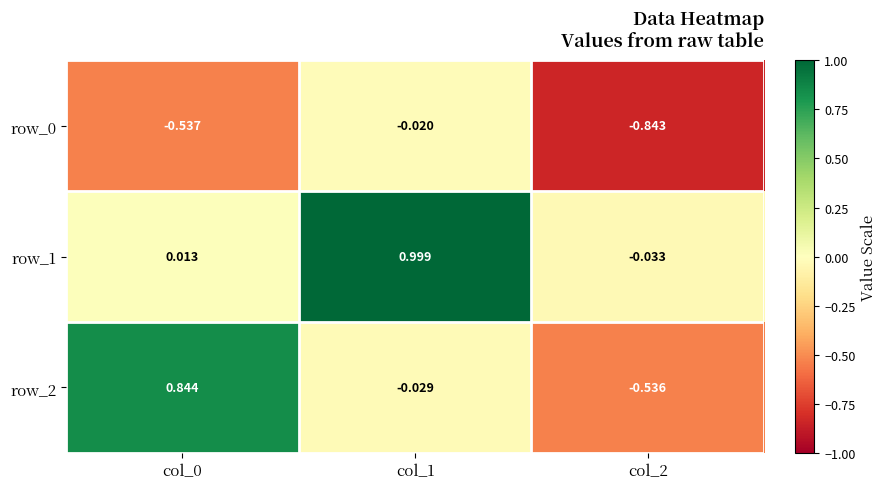

Is the value of row_0 at col_0 greater than the value of row_2 at col_1?

No